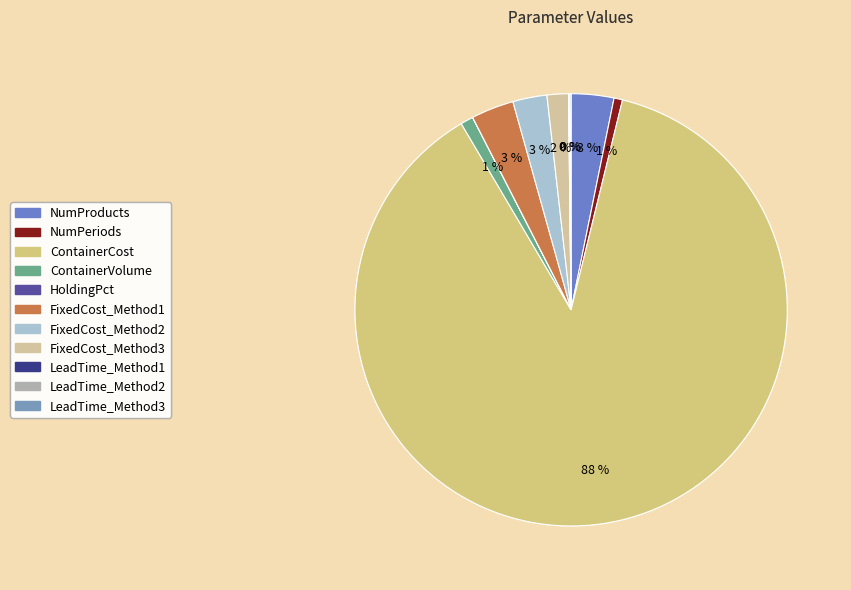

True or false: NumProducts accounts for 14% of the total.

False